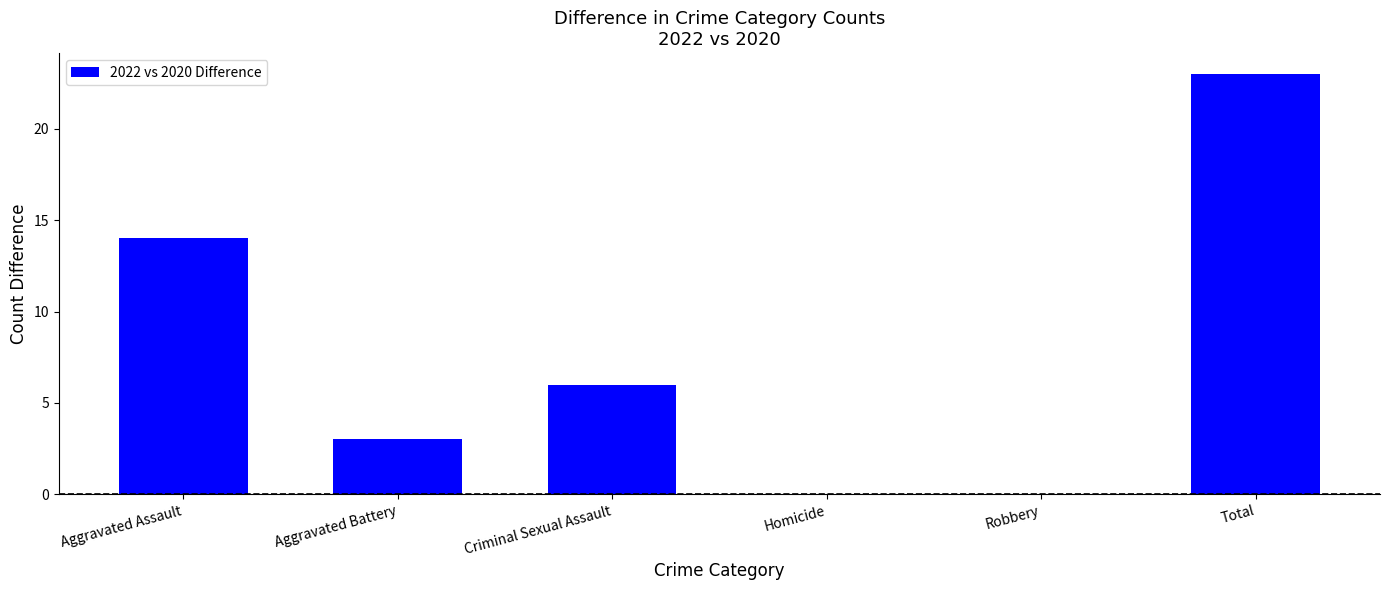

What is the average value?

8